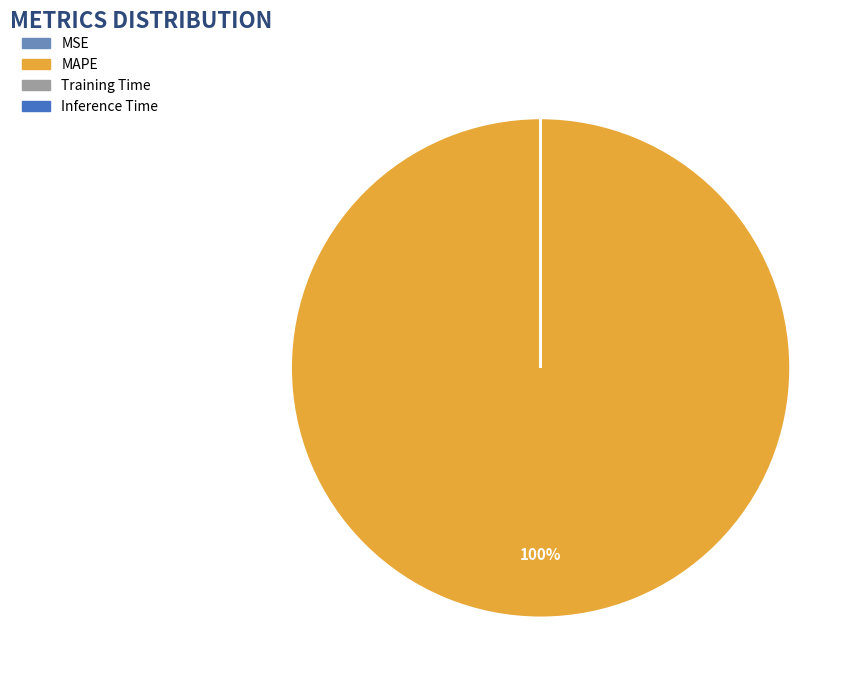

True or false: MAPE accounts for 100% of the total.

True